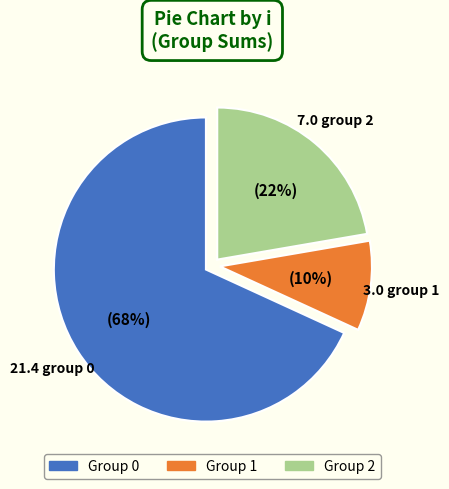

Rank the categories by value from lowest to highest.

Group 1, Group 2, Group 0